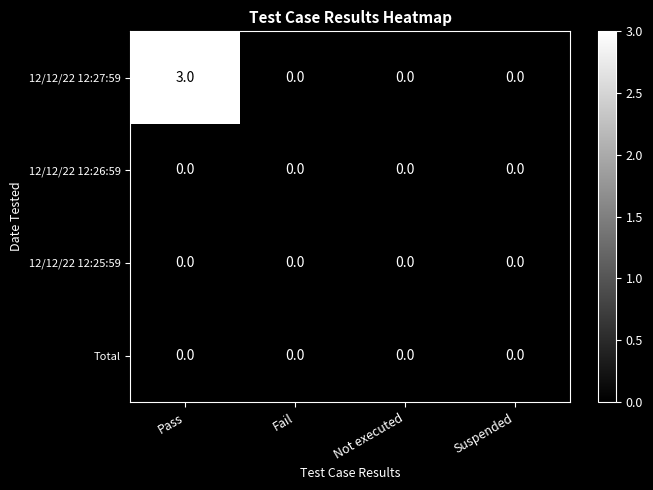

The value of 12/12/22 12:25:59 at Pass is 0. True or false?

True